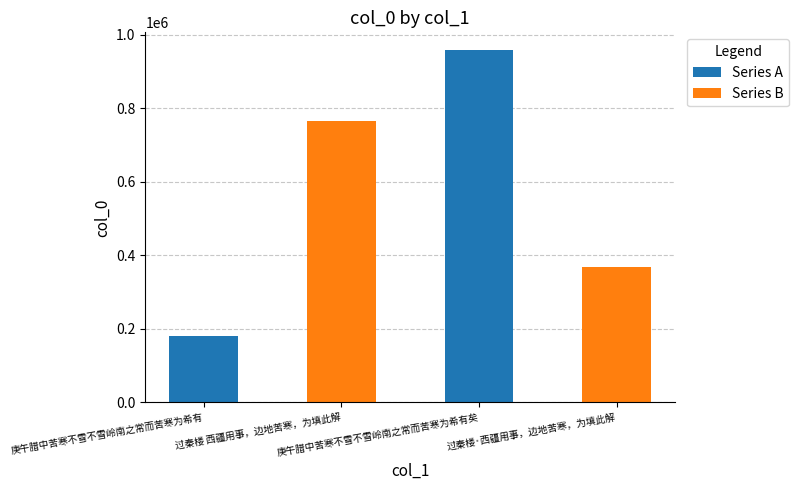

Which category has the highest value across all series?

庚午腊中苦寒不雪不雪岭南之常而苦寒为希有矣